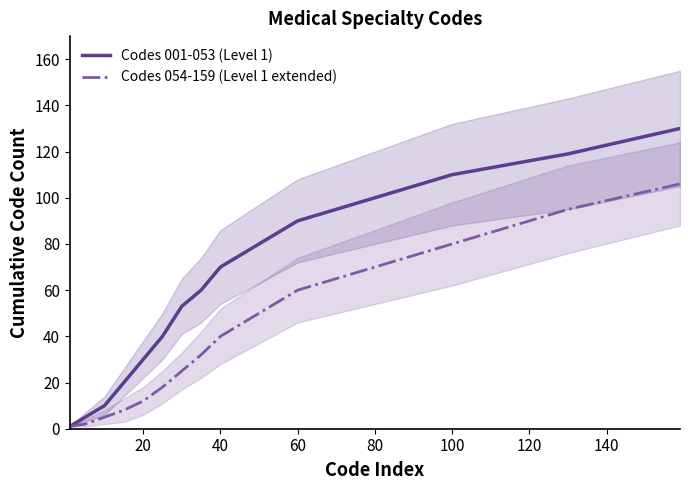

True or false: Codes 001-053 (Level 1) and Codes 054-159 (Level 1 extended) intersect in this chart.

False